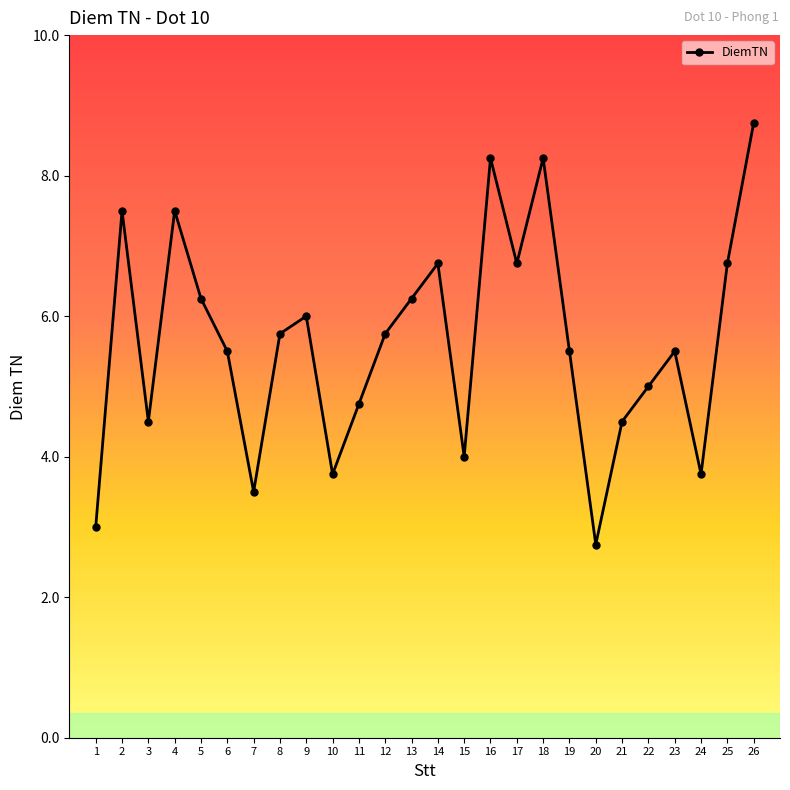

Where is the data nearest to the value 5?

22